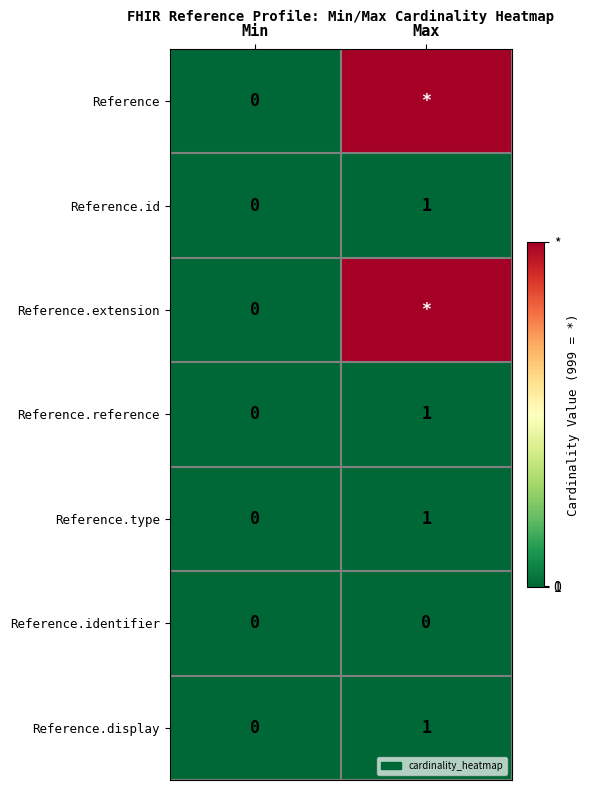

The Reference.reference series shows 0 at Min. True or false?

True